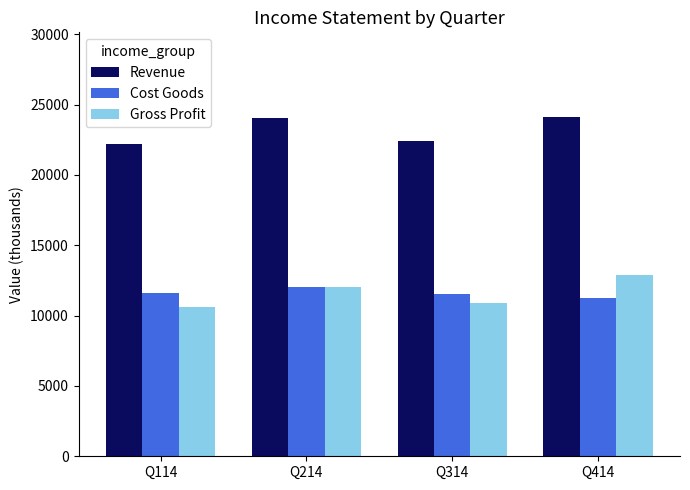

How many distinct data groups are displayed?

3